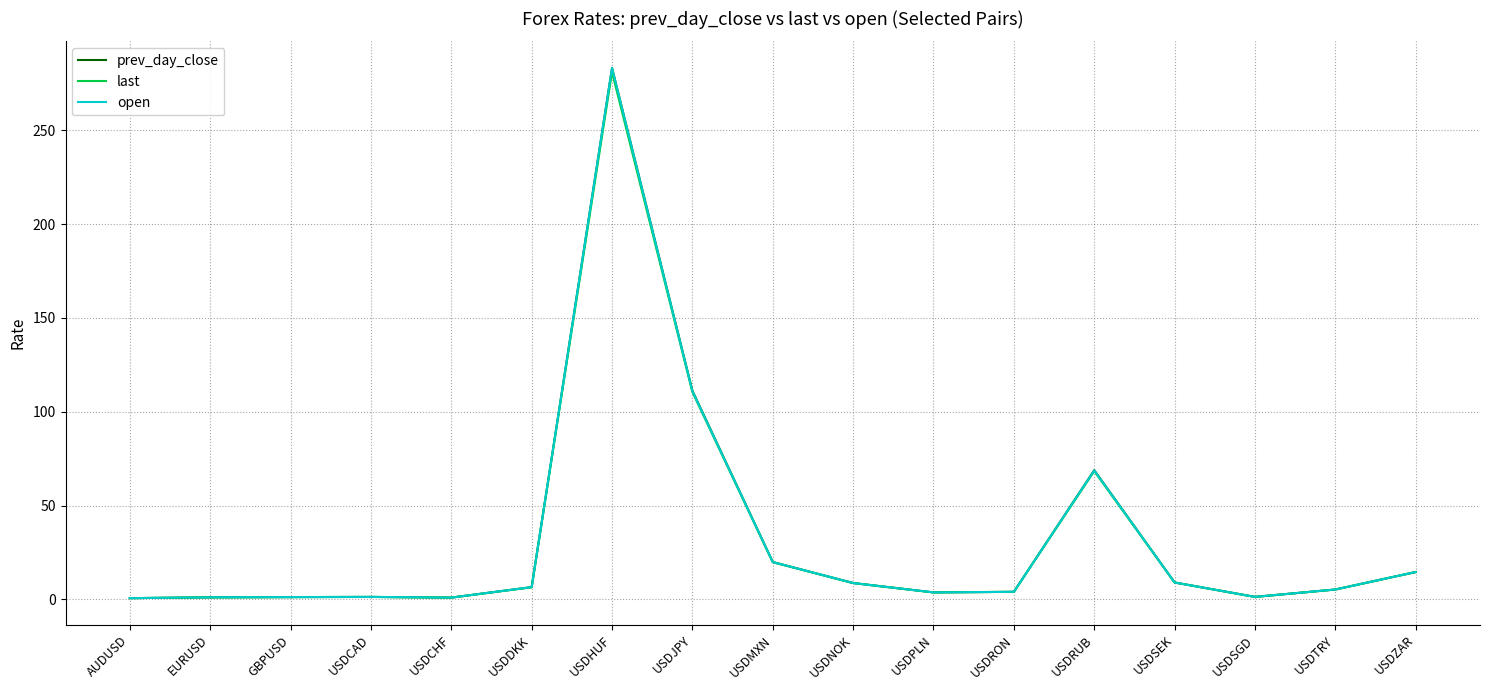

What value does the open series have at USDRUB?

68.7